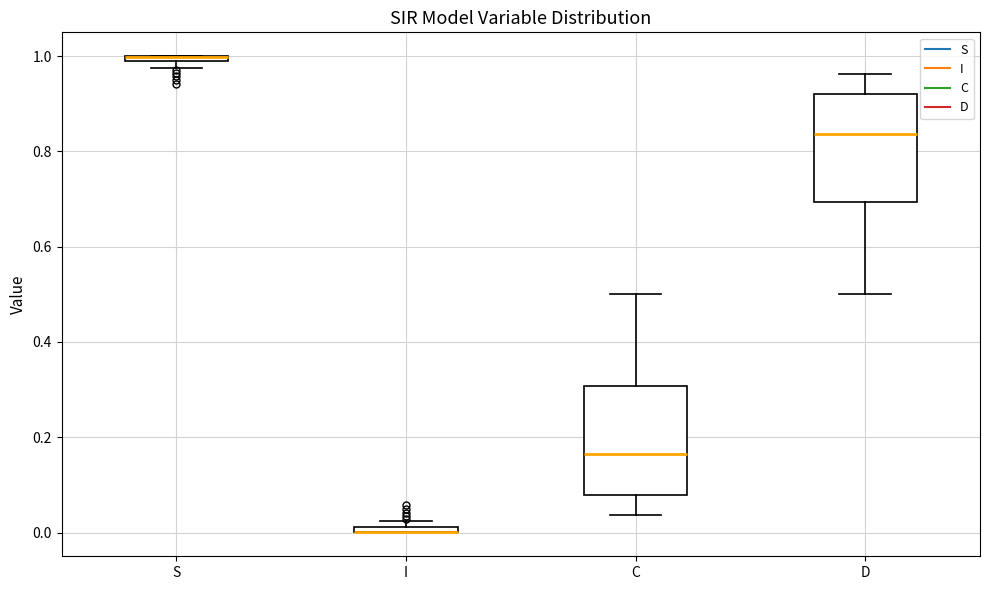

Where is the lower edge of the box for D on the y-axis? The values are not printed on the chart, so give them approximately, as read against the axis.

0.70